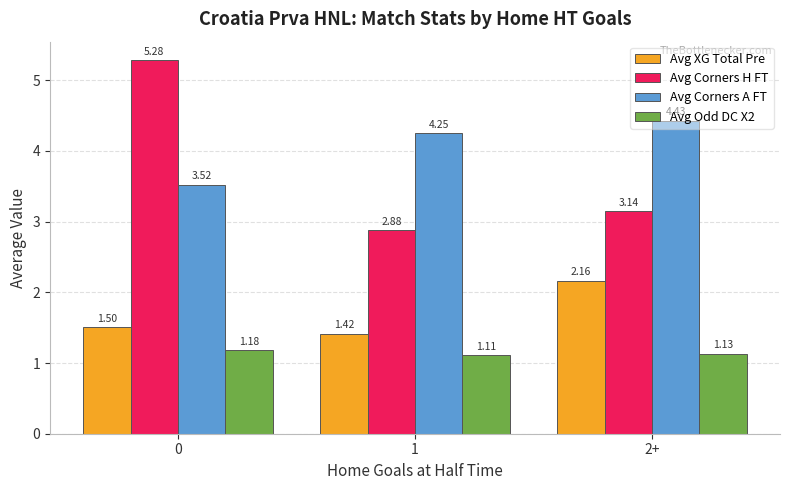

Rank the categories by Avg Odd DC X2 value from highest to lowest.

0, 2+, 1